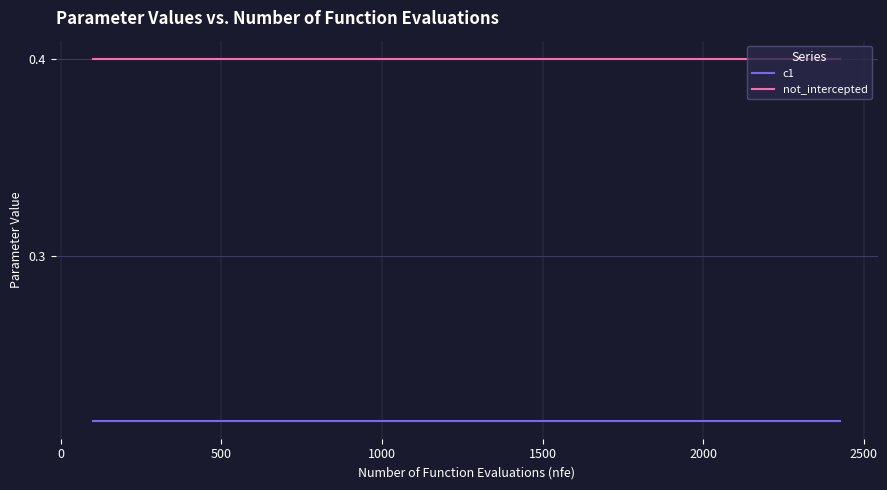

What is the maximum value for not_intercepted?

0.4